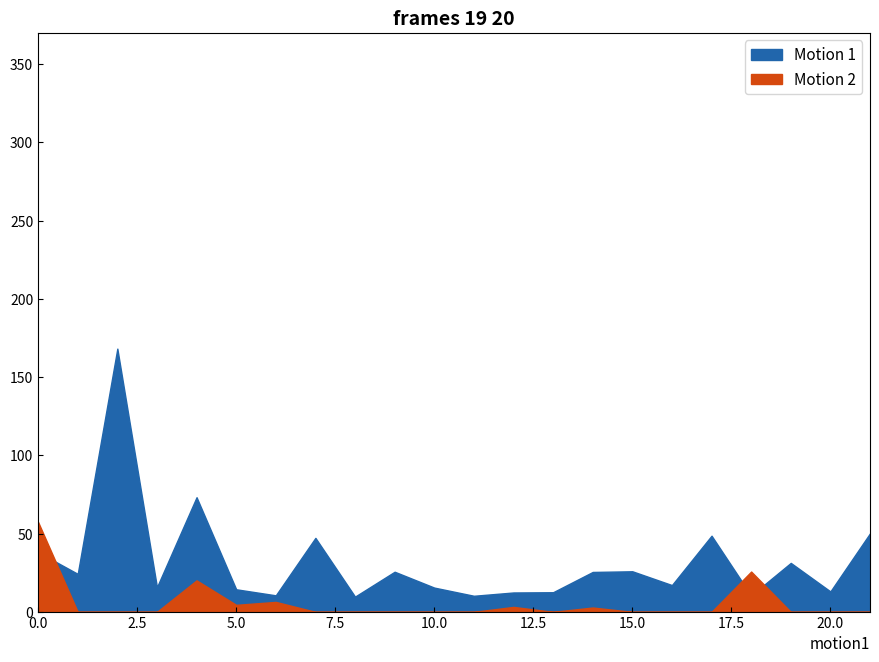

How many lines are shown in the chart?

2